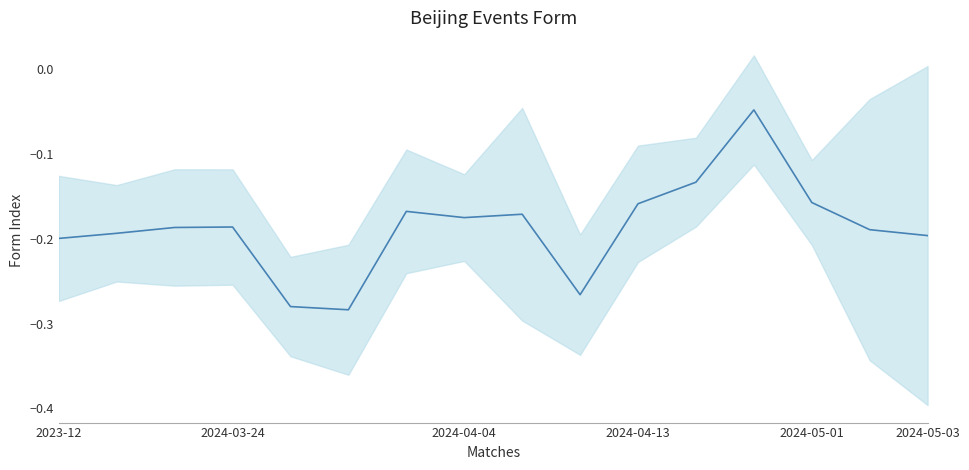

What is the sum of the values at 2023-12 and 9?

-0.5